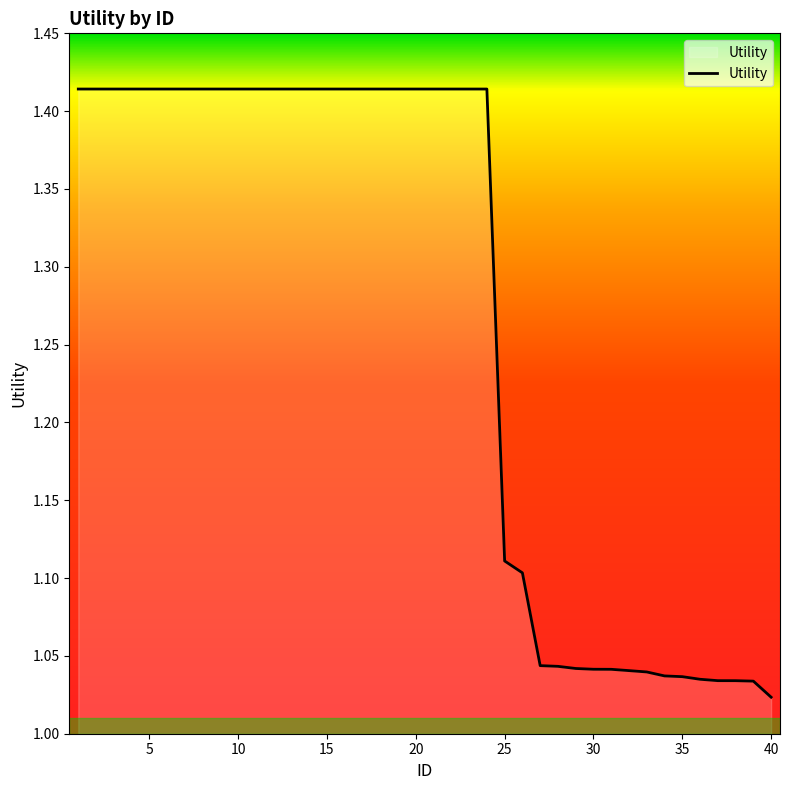

How many lines are shown in the chart?

1